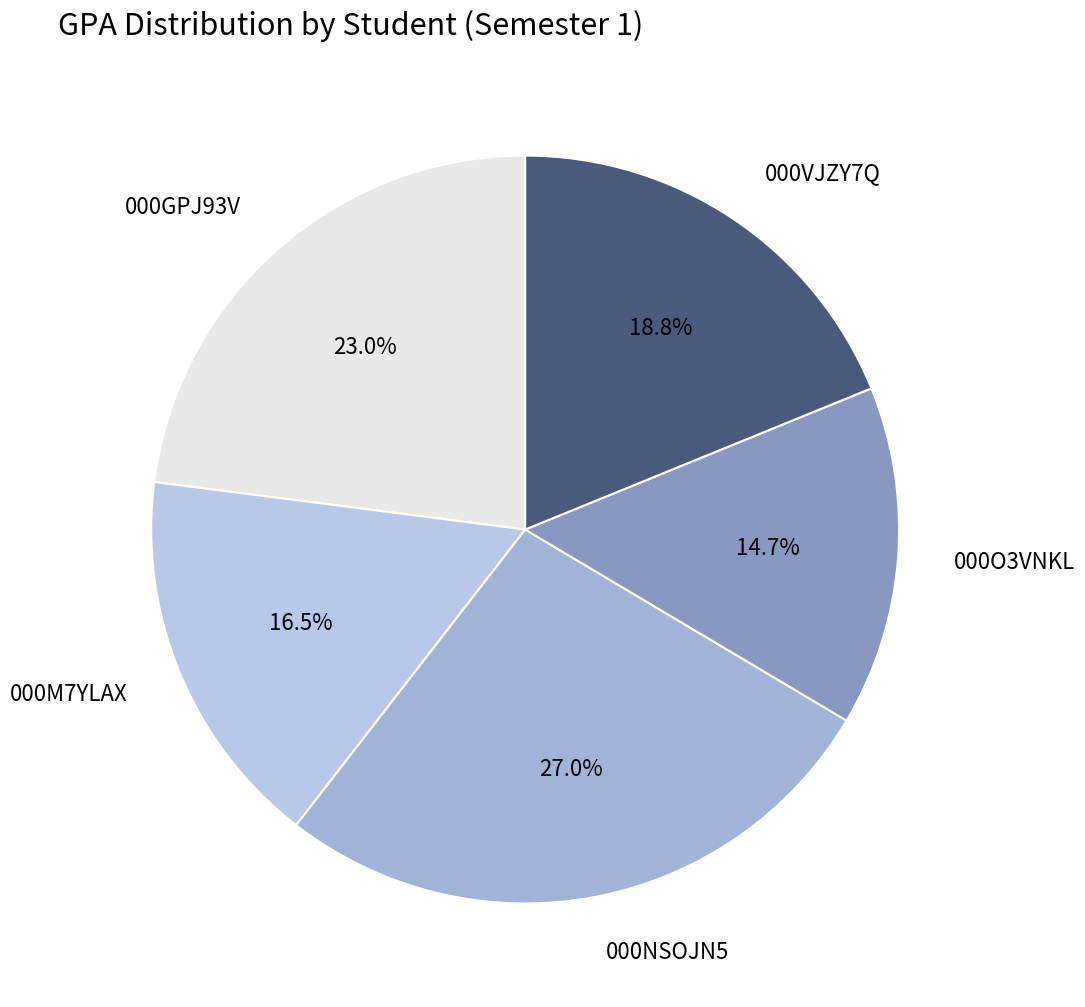

To the nearest percent, what percentage of the pie is 000O3VNKL?

15%